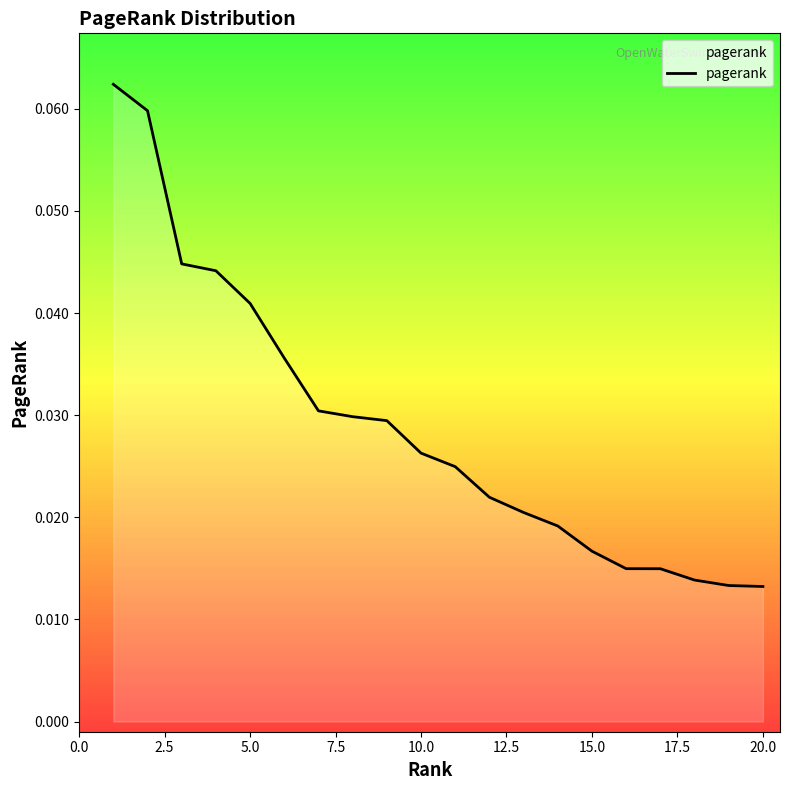

Which label corresponds to the largest value in the chart?

1